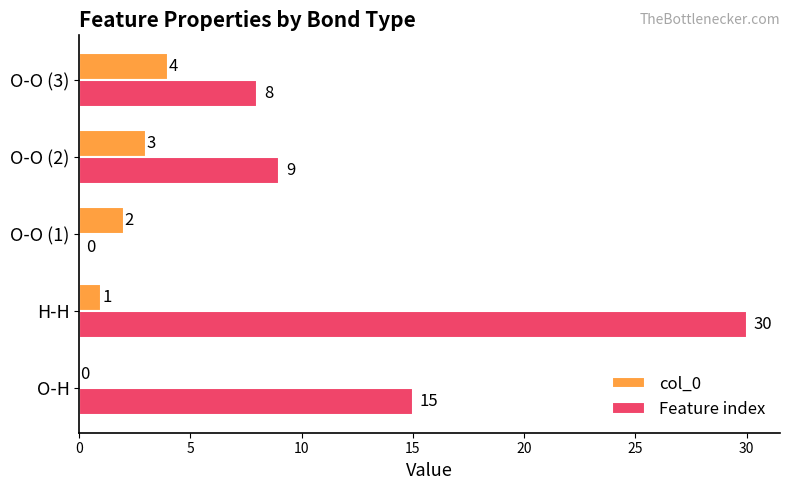

Is it true that col_0 equals 1 at O-O (1)?

False